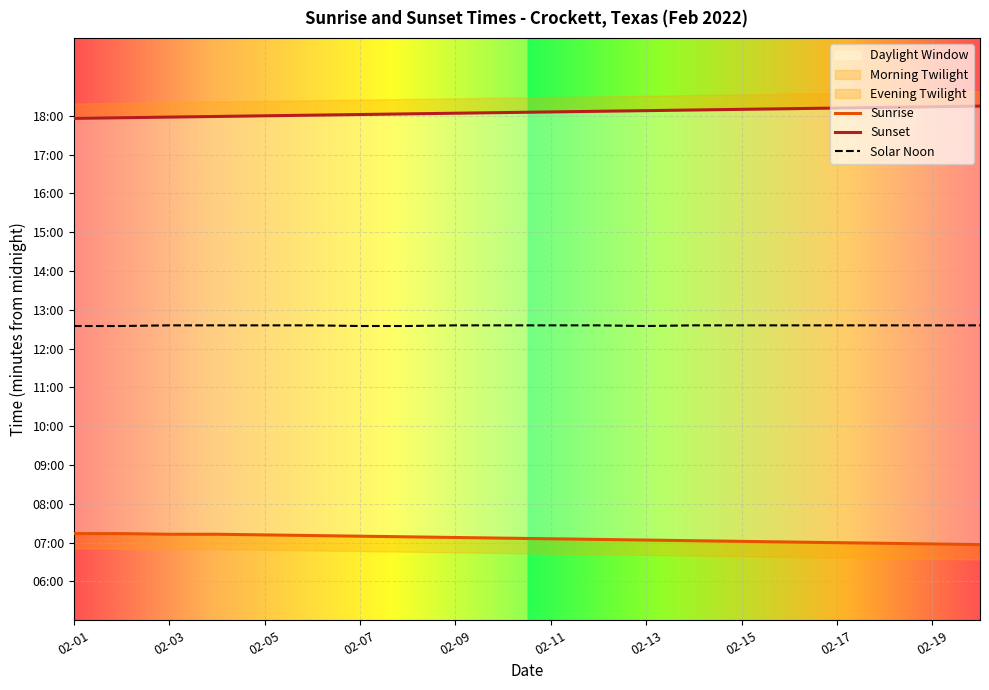

At which category is the sum across all series the highest?

02-07